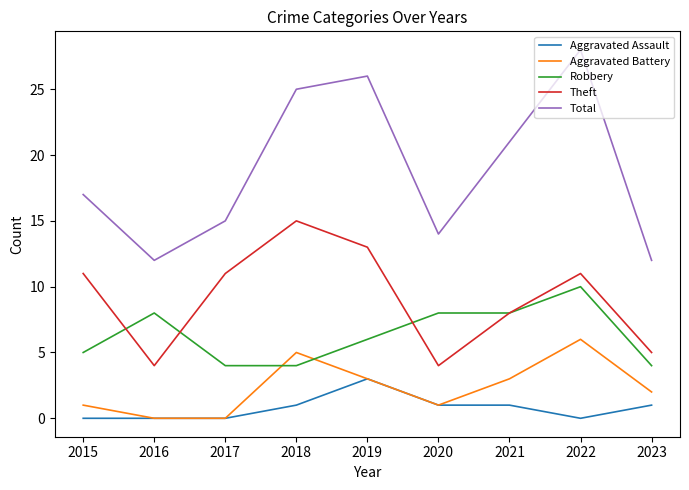

True or false: Robbery and Aggravated Assault intersect in this chart.

False